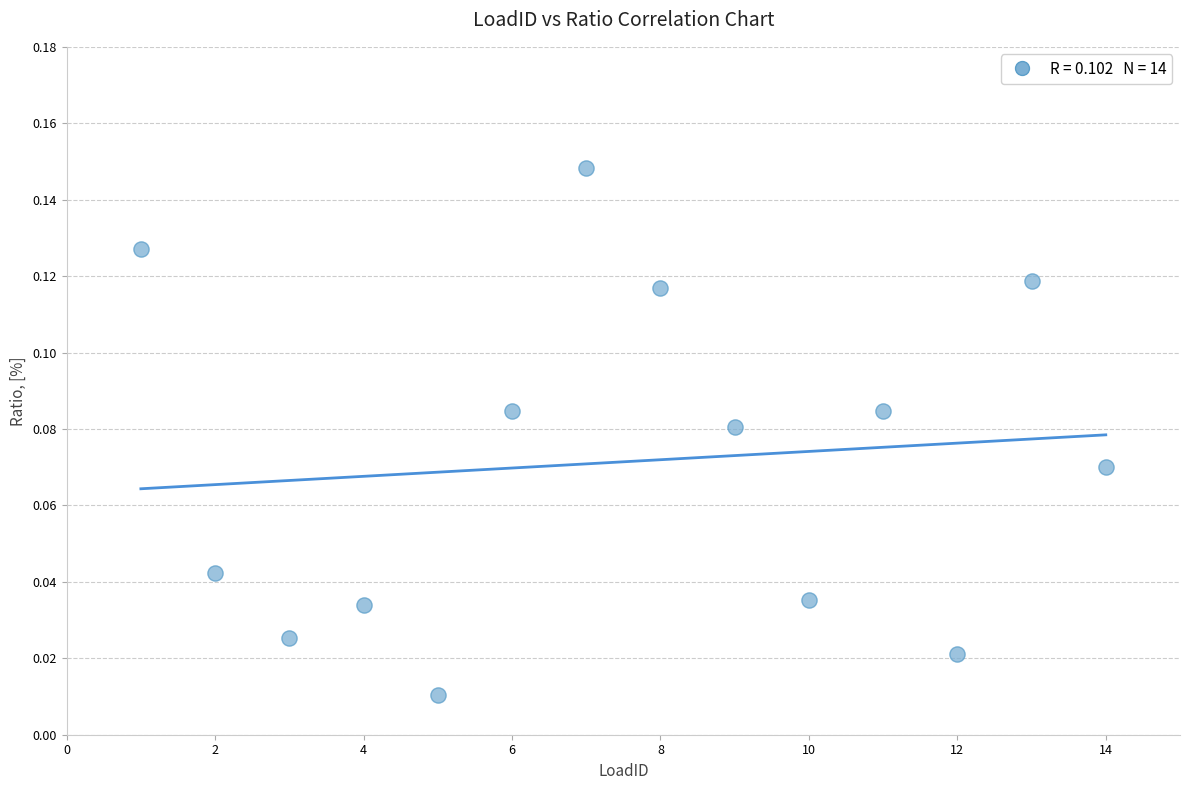

How many data points are displayed?

14